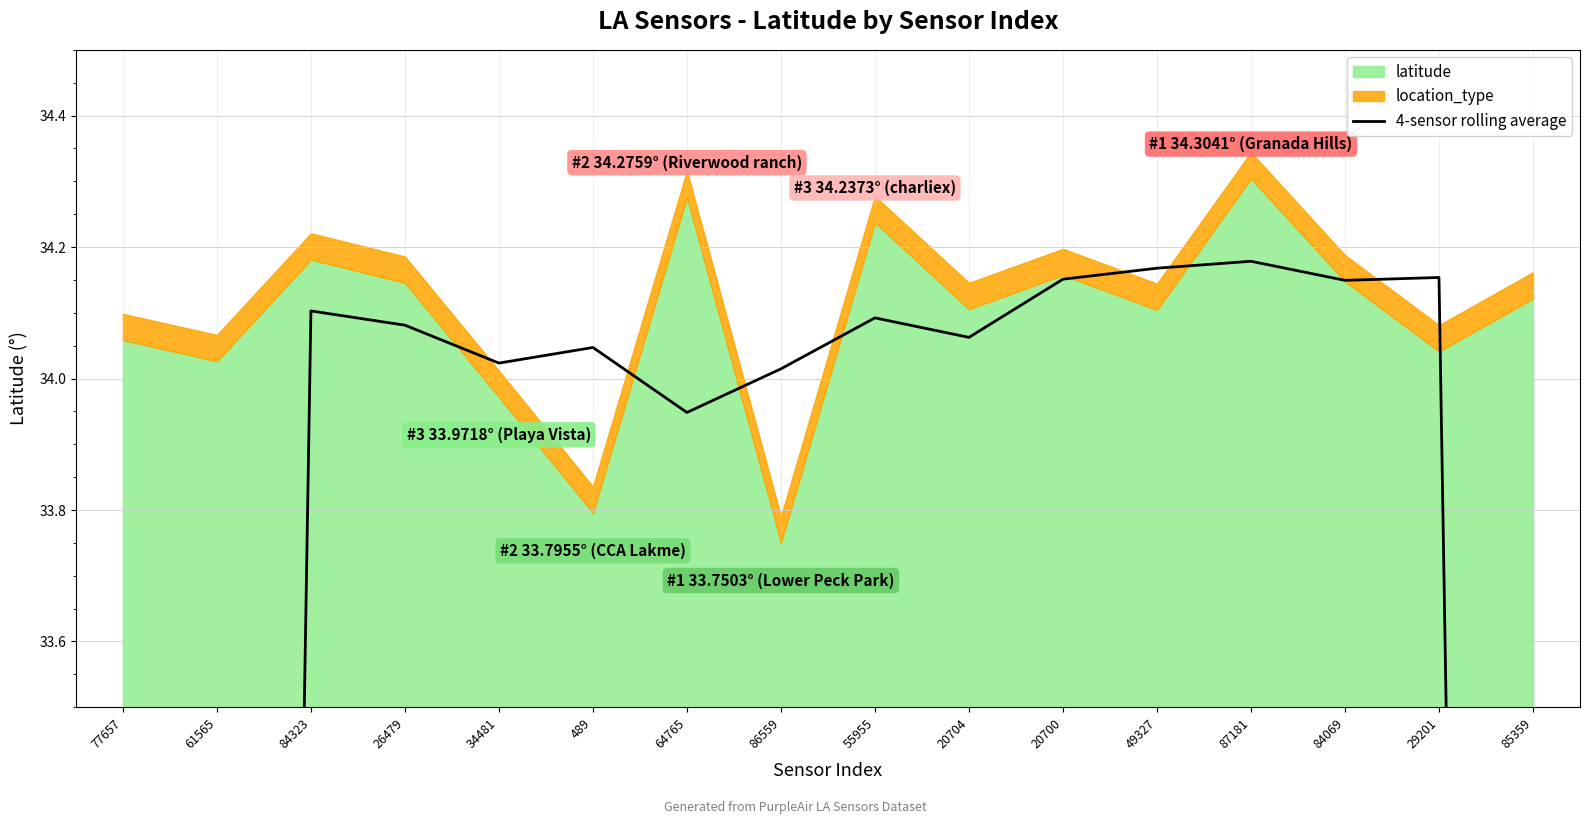

What is the value of the 11th point from the left?

34.2